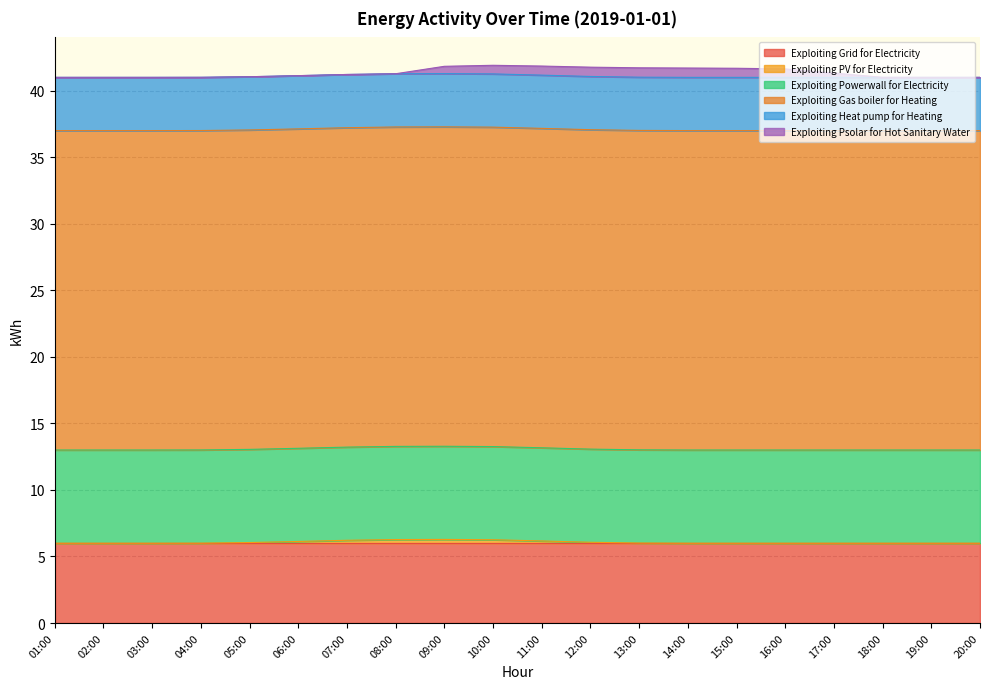

True or false: Exploiting Powerwall for Electricity and Exploiting PV for Electricity cross at least once.

False